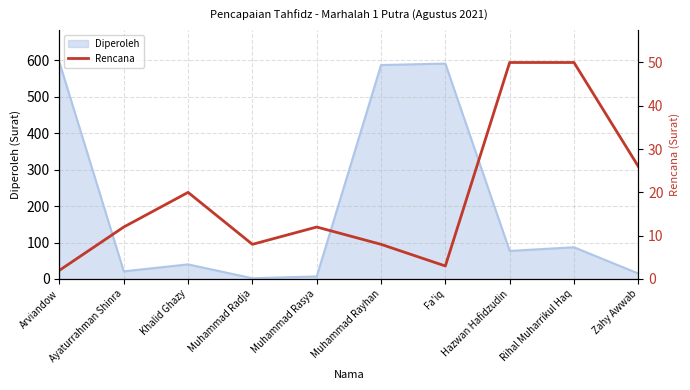

Which category has the highest value across all series?

Hazwan Hafidzudin